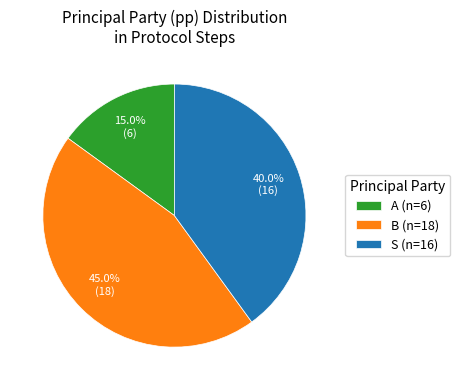

Rank the categories by value from lowest to highest.

A (n=6), S (n=16), B (n=18)